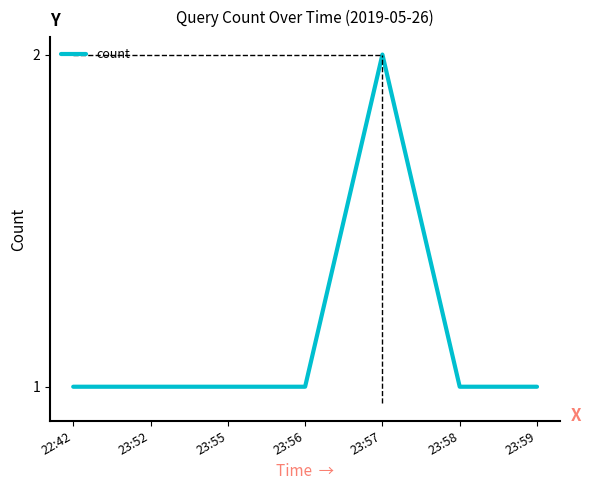

What position from the left is 23:59?

7